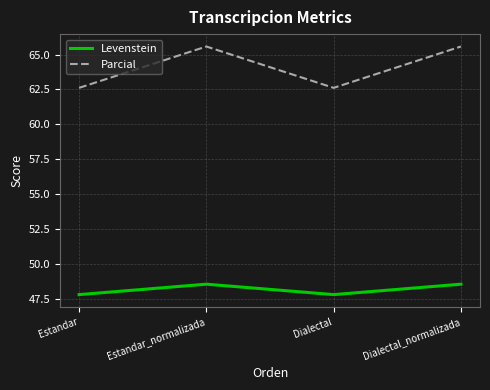

What is the greatest value displayed?

65.6